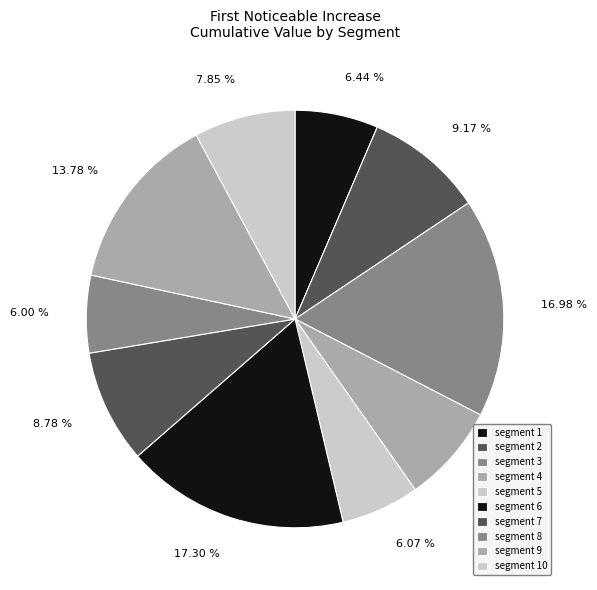

What percentage do segment 2 and segment 9 together represent?

22.9%